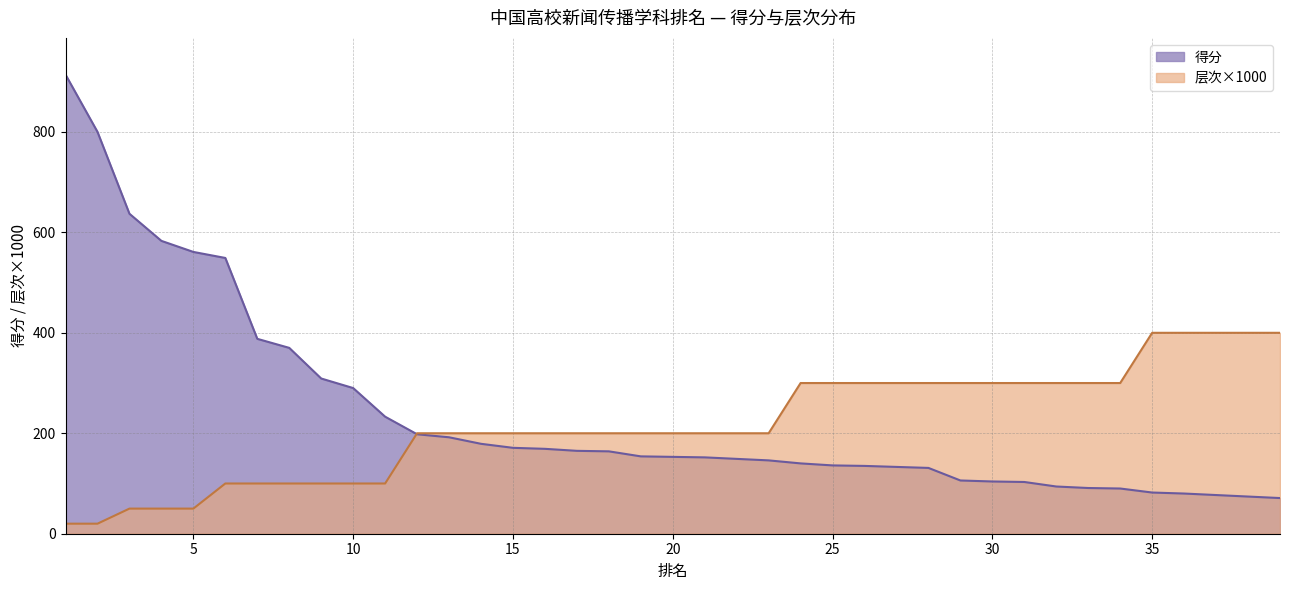

Is it true that 层次×1000 equals 189 at 34?

False